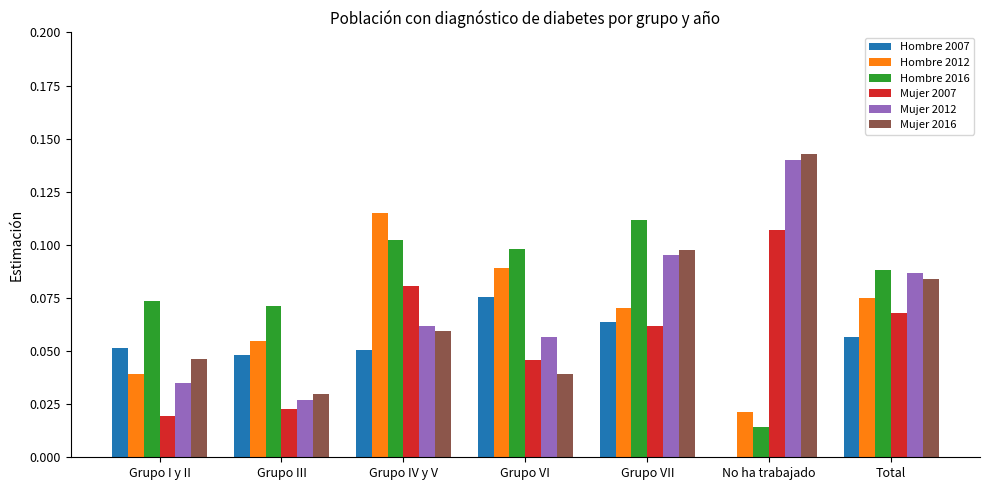

What is the sum of all Mujer 2012 values?

0.5